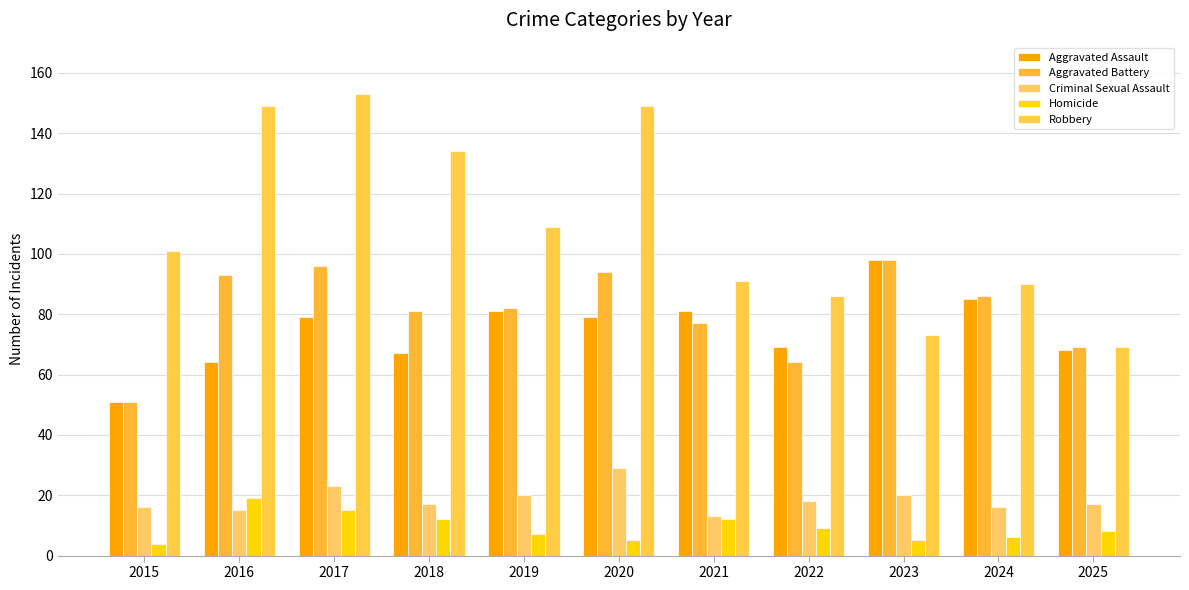

How many bars are there in total?

55